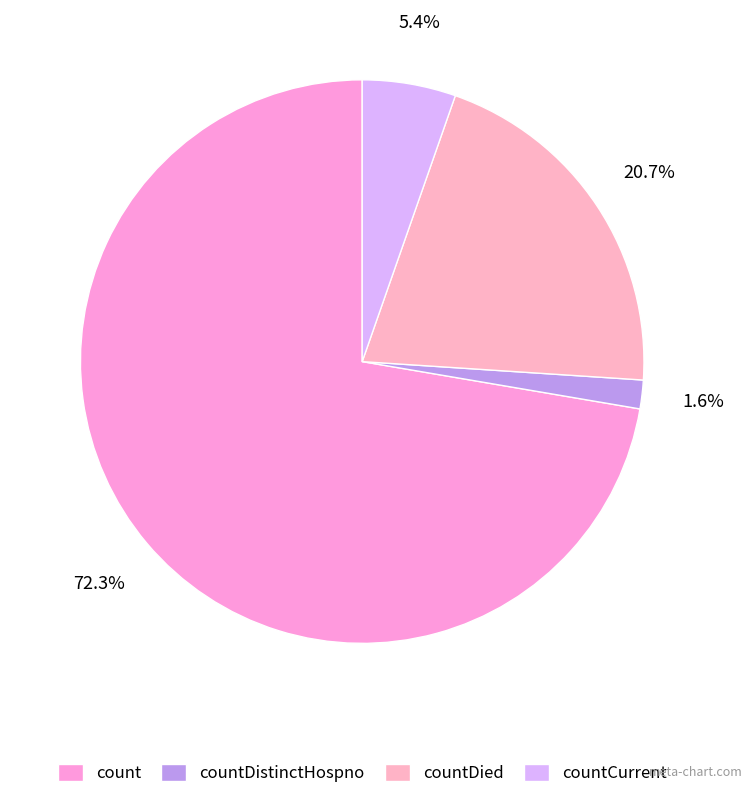

What percentage is NOT represented by countCurrent?

94.6%